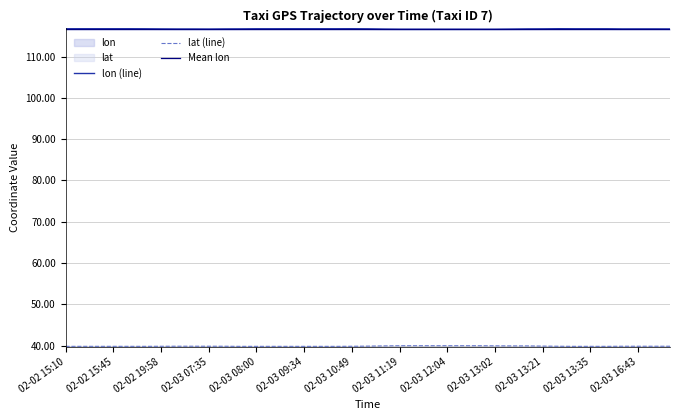

What is the spread (max minus min) of values at 02-03 13:21?

76.9